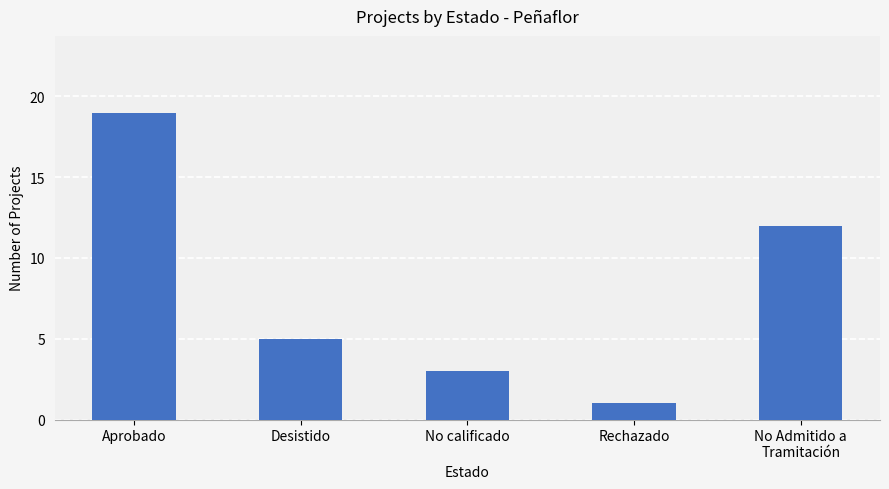

Reading left to right, what are all the values shown in this chart?

19	5	3	1	12